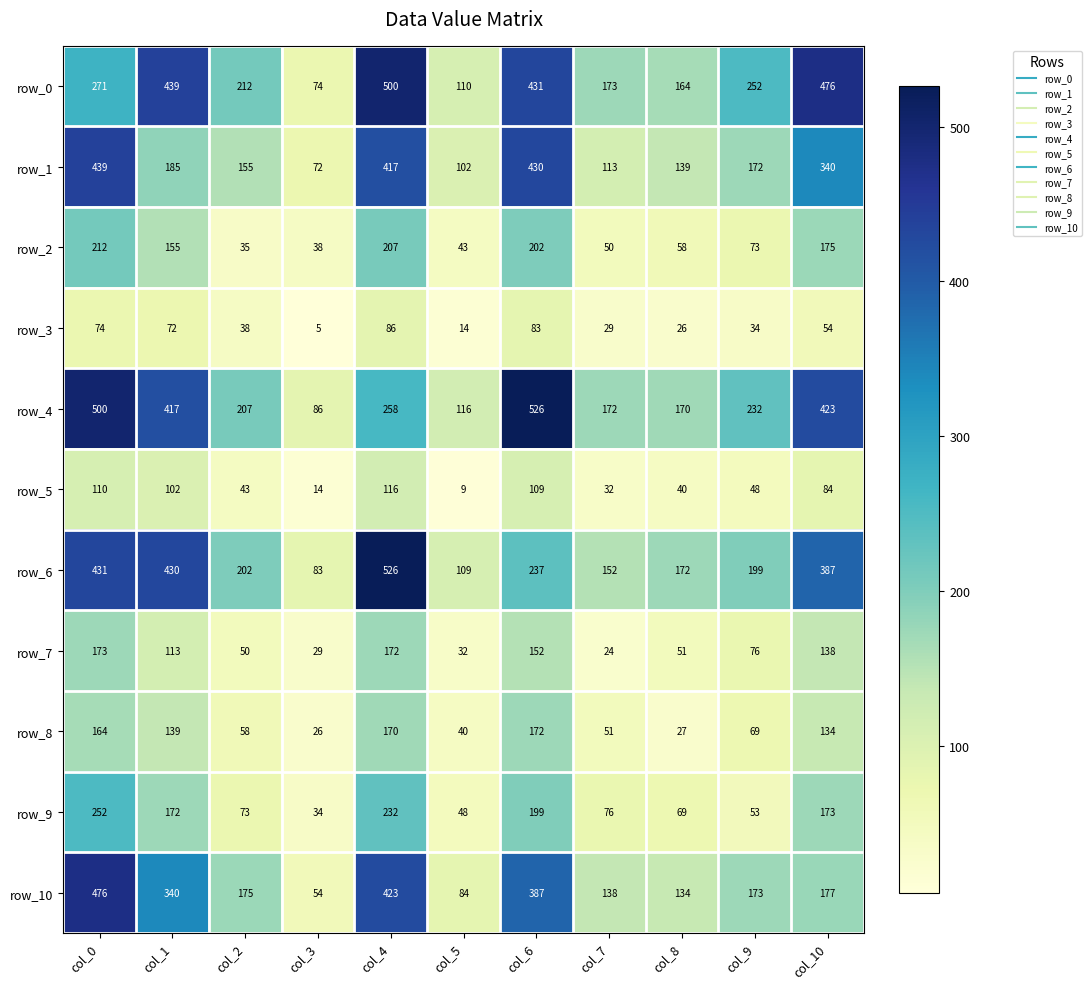

Between col_4 and col_9, which series saw the biggest shift?

row_6